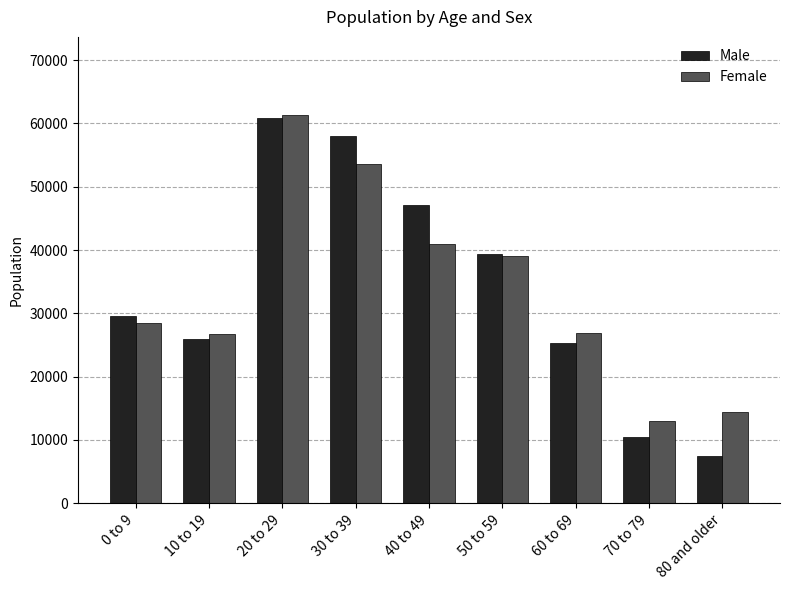

What is the approximate value of Female at 30 to 39, to the nearest 50?

53600